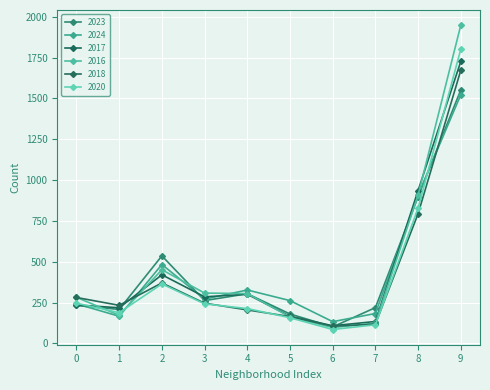

How many data points in 2016 are less than 305?

5